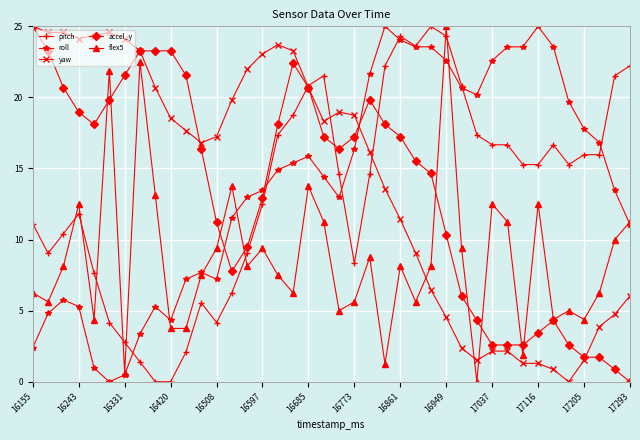

What is the value of the roll point at the 22nd from the left?

16.3